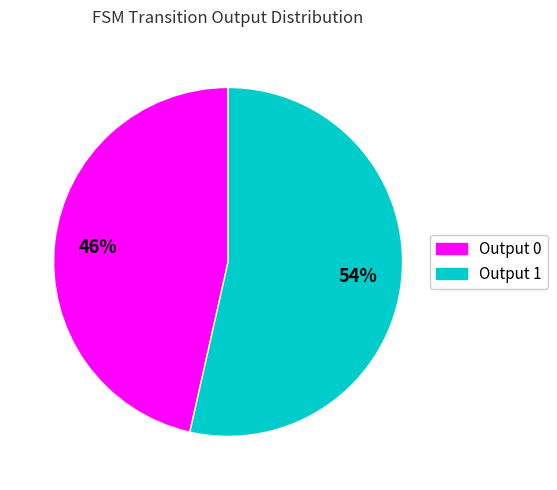

True or false: Output 1 accounts for 99% of the total.

False